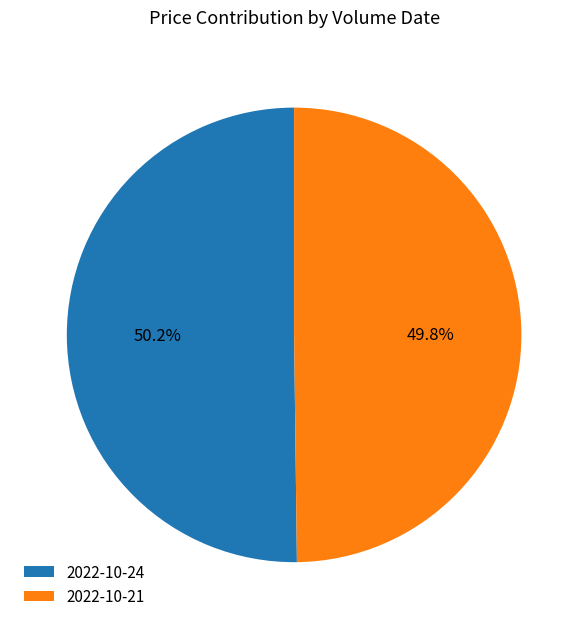

How many slices are in this pie chart?

2